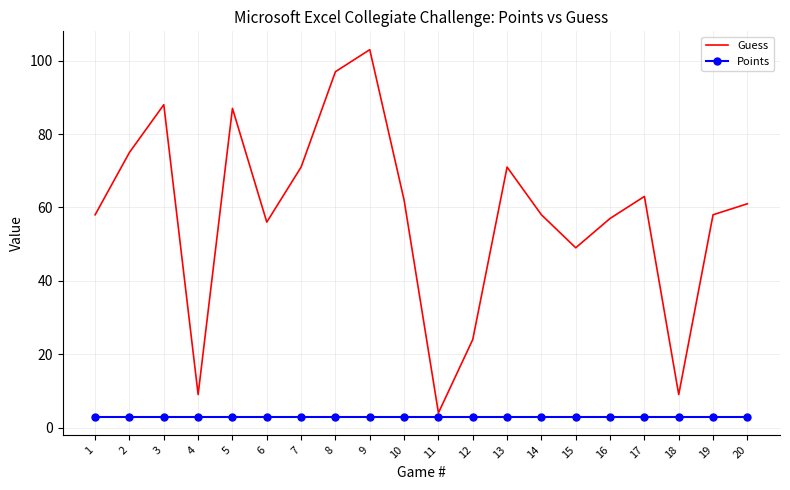

Where does the Guess series first go above 61?

2